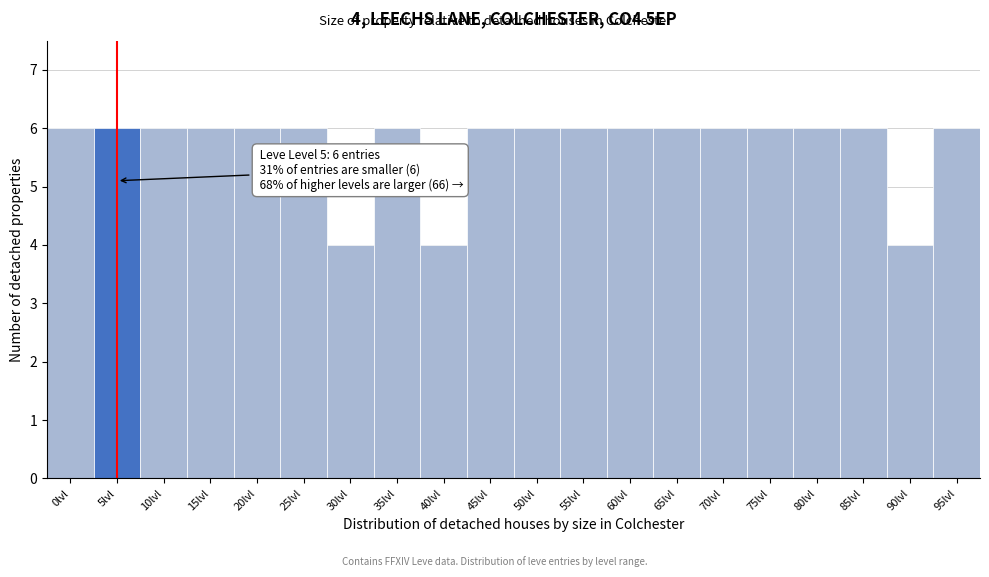

Reading right to left, list all the values displayed in this chart.

95lvl=6	90lvl=4	85lvl=6	80lvl=6	75lvl=6	70lvl=6	65lvl=6	60lvl=6	55lvl=6	50lvl=6	45lvl=6	40lvl=4	35lvl=6	30lvl=4	25lvl=6	20lvl=6	15lvl=6	10lvl=6	5lvl=6	0lvl=6